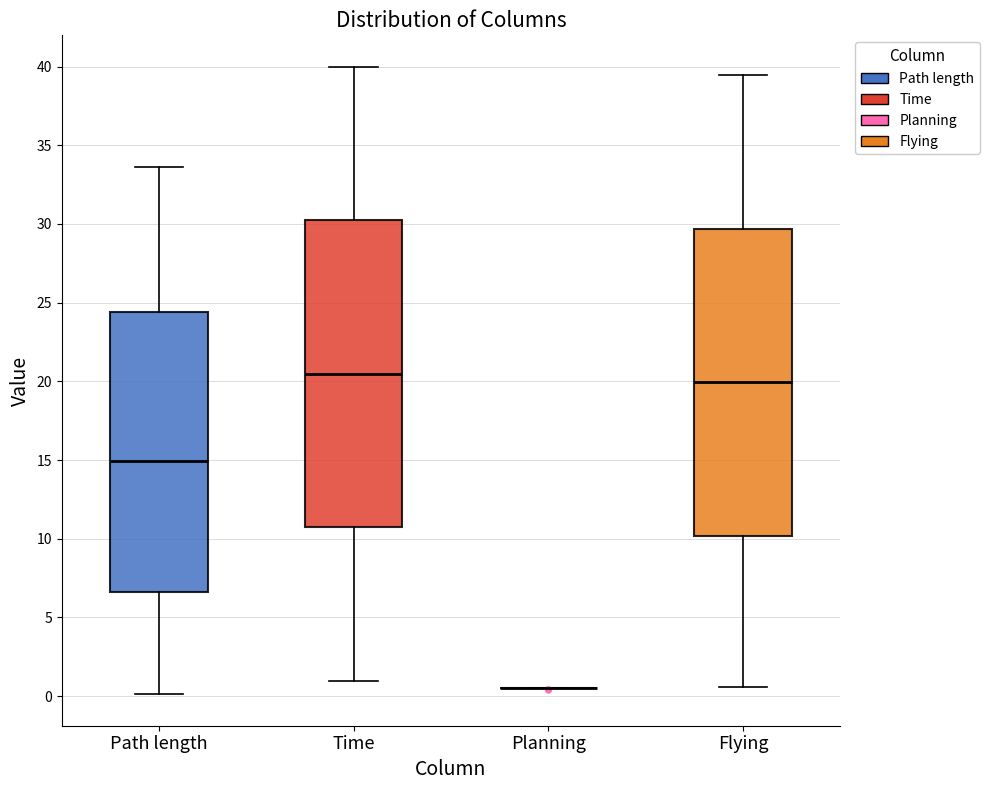

Where does the lower whisker of the box for Path length end on the y-axis? The values are not printed on the chart, so give them approximately, as read against the axis.

0.0